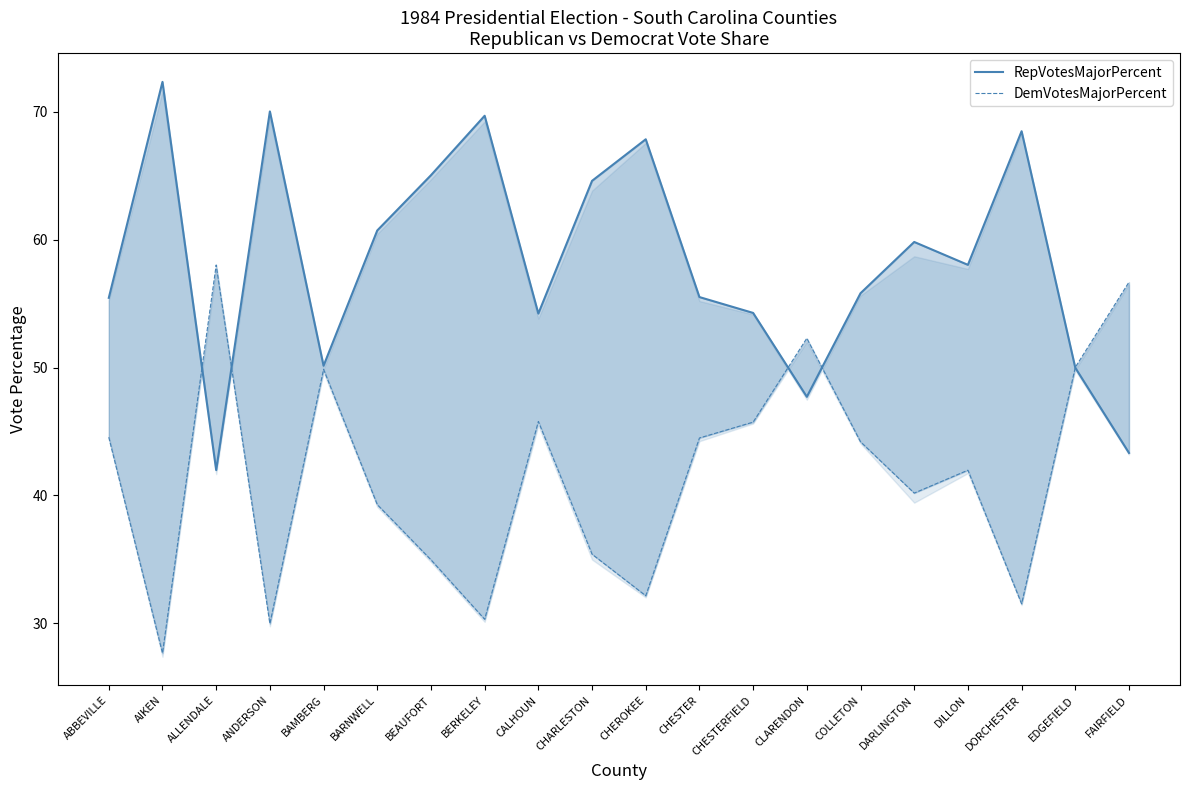

How many interior local peaks does the DemVotesMajorPercent series have?

5